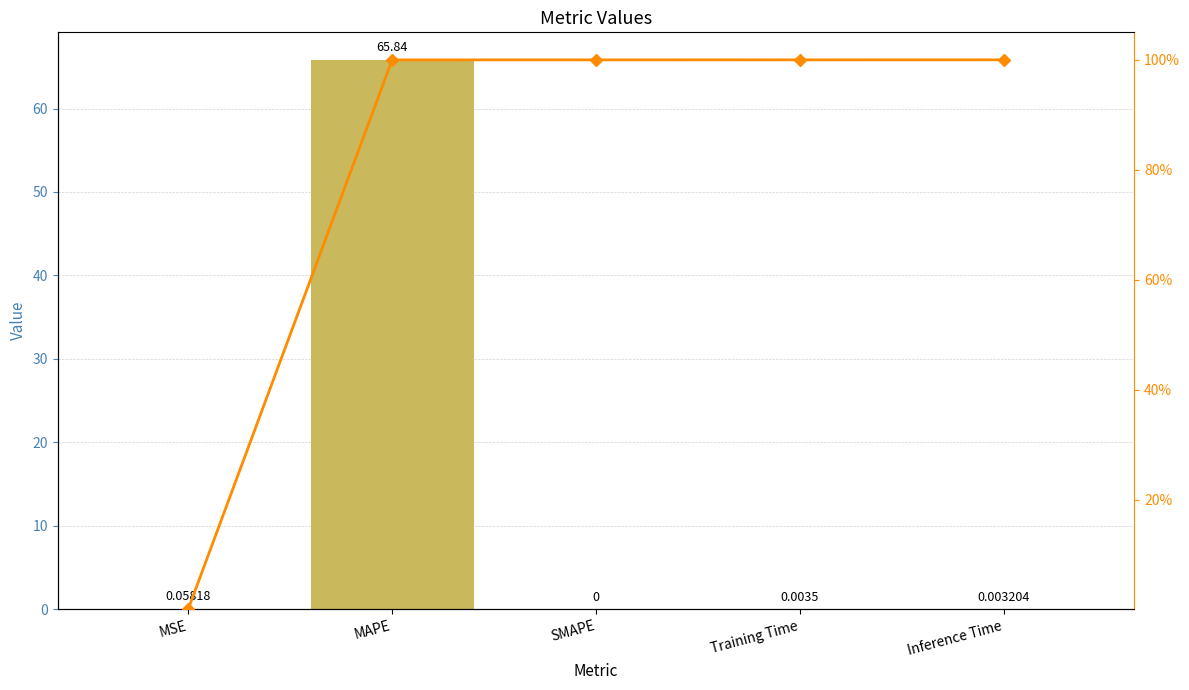

Rank the series at Inference Time from highest to lowest value.

Cumulative %, col_1